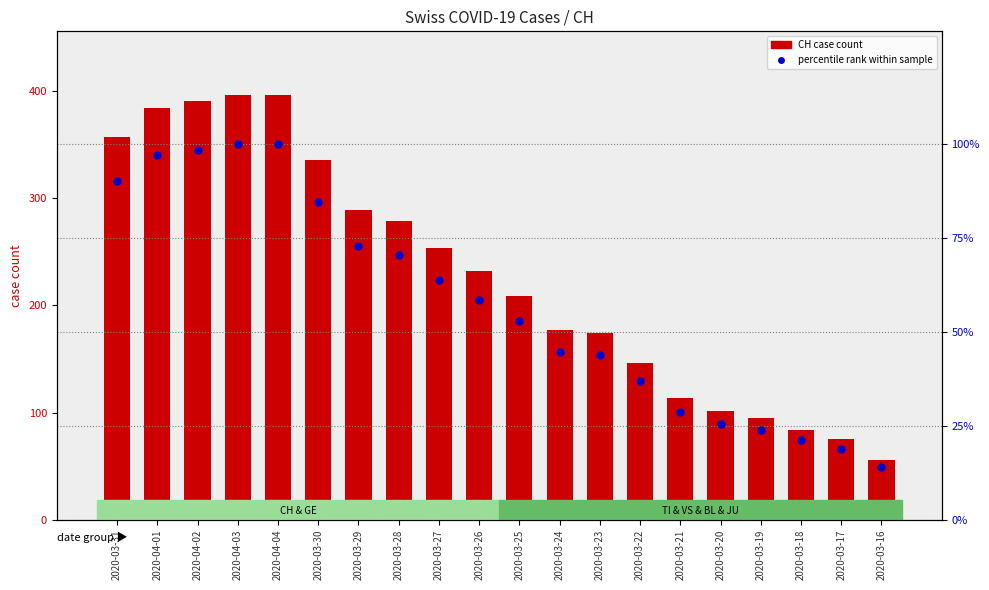

Does the chart contain stacked bars?

No